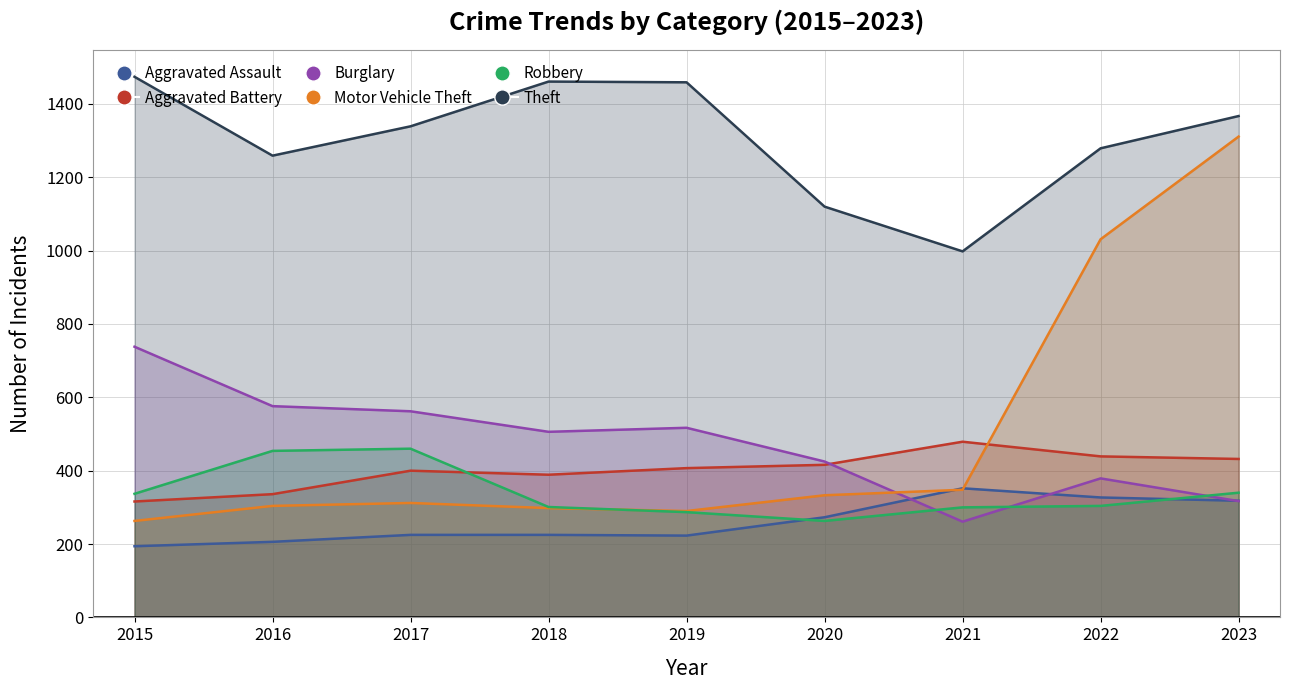

Is it true that Motor Vehicle Theft equals 91 at 2015?

False